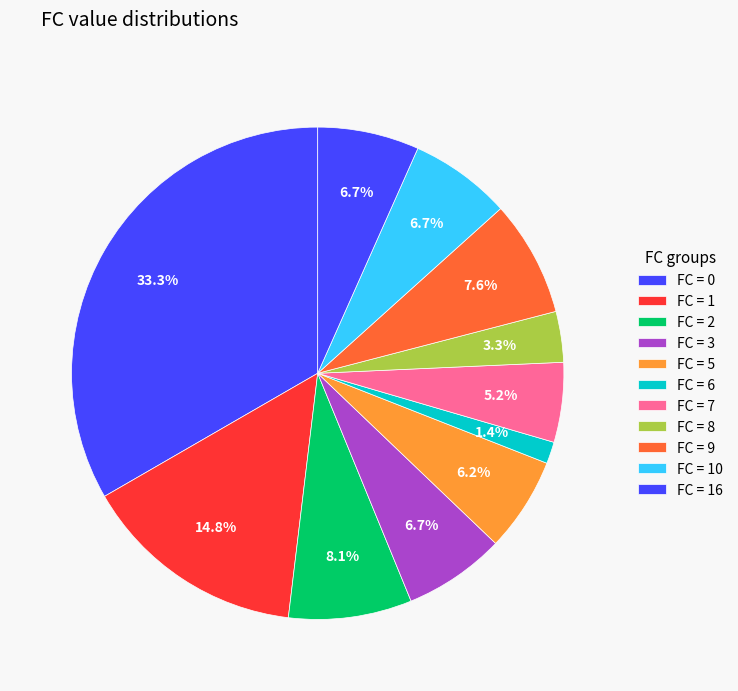

How many slices are in this pie chart?

11